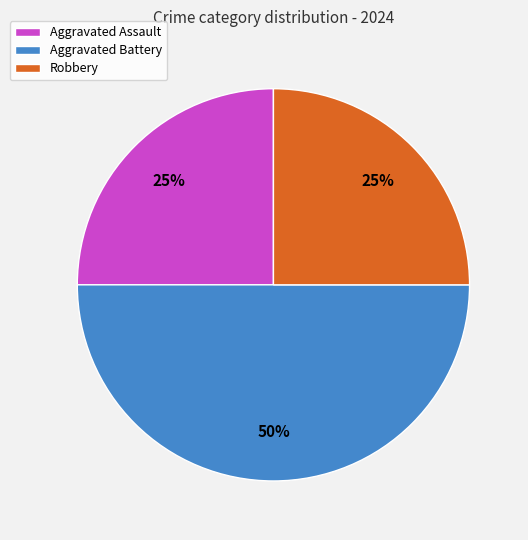

How many segments does this pie chart have?

3